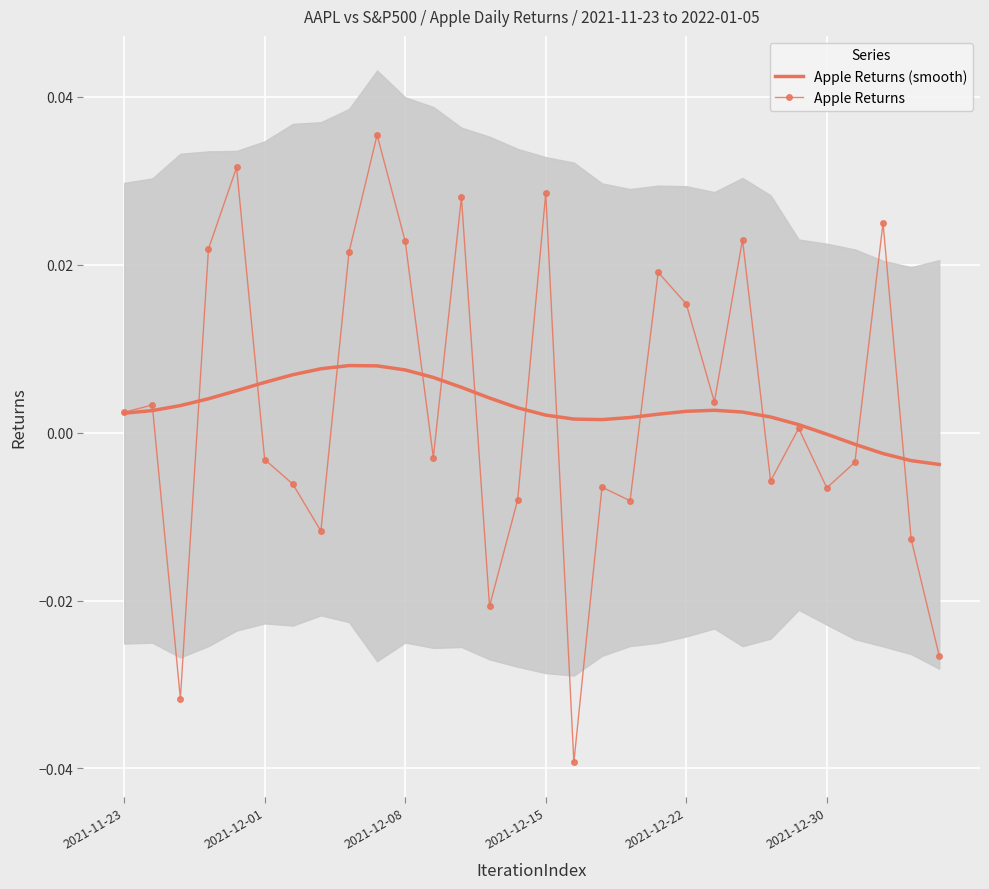

Is it true that Apple Returns (smooth) equals -0.0 at 2021-12-30?

True